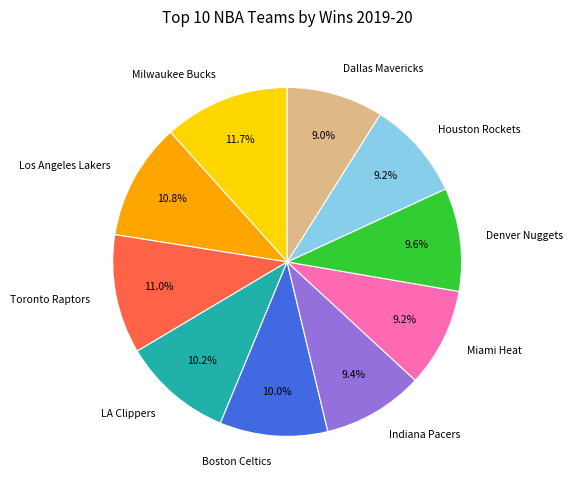

Does Houston Rockets represent more than half of the total?

No